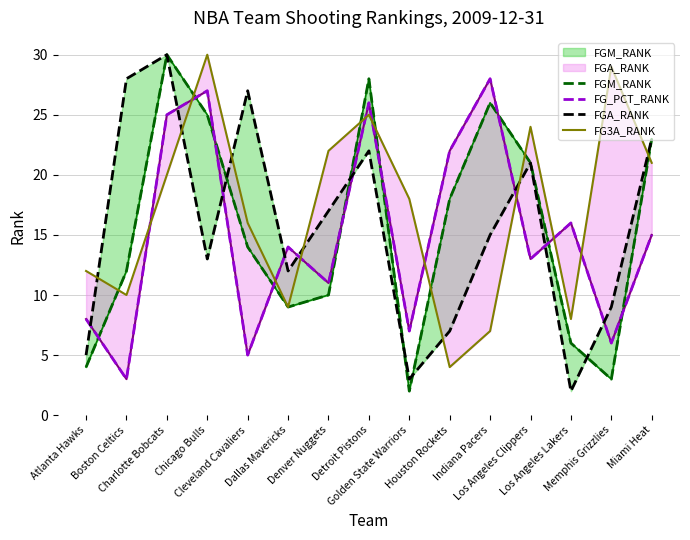

What is the difference between the FGA_RANK values at Atlanta Hawks and Los Angeles Lakers?

3